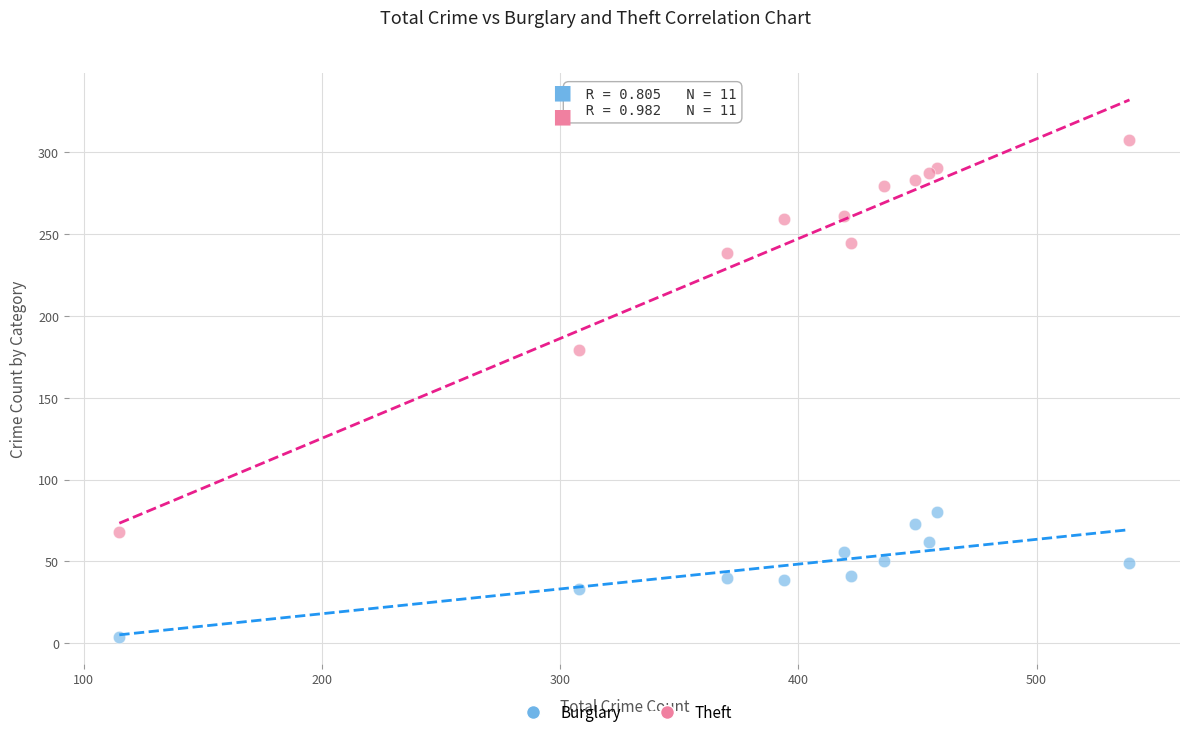

Which series has the largest Y range (max minus min)?

Theft